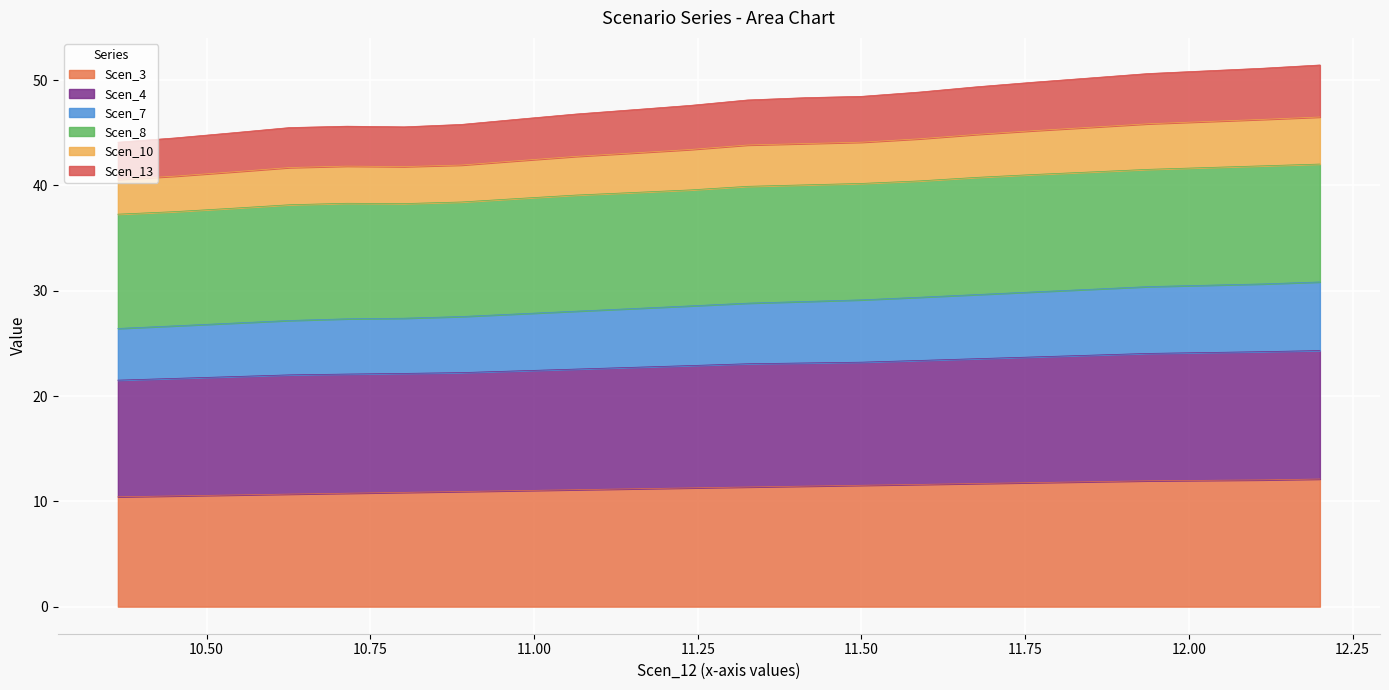

What is the minimum value for Scen_3?

10.4